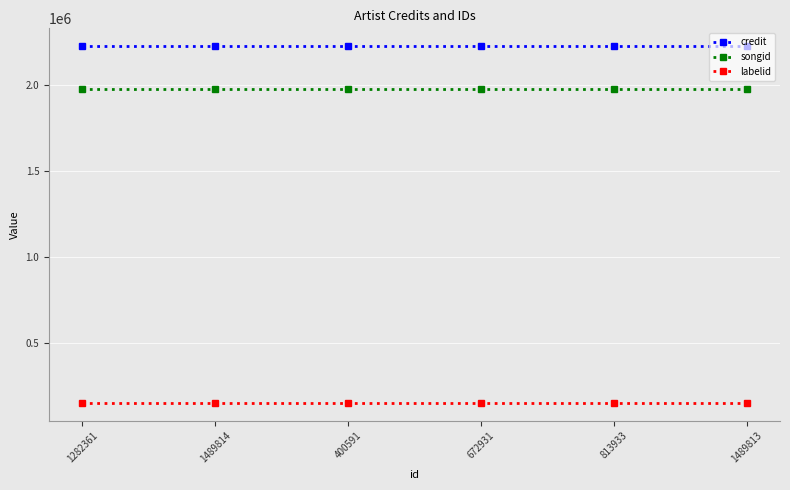

What are all the series names shown in the legend?

credit, songid, labelid